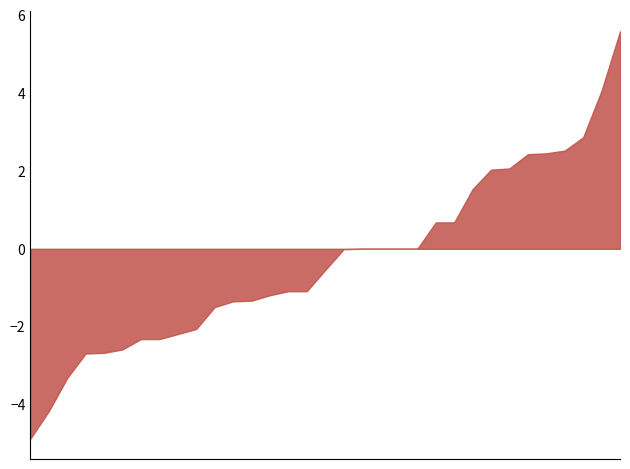

What is the difference between the maximum and minimum values?

10.5